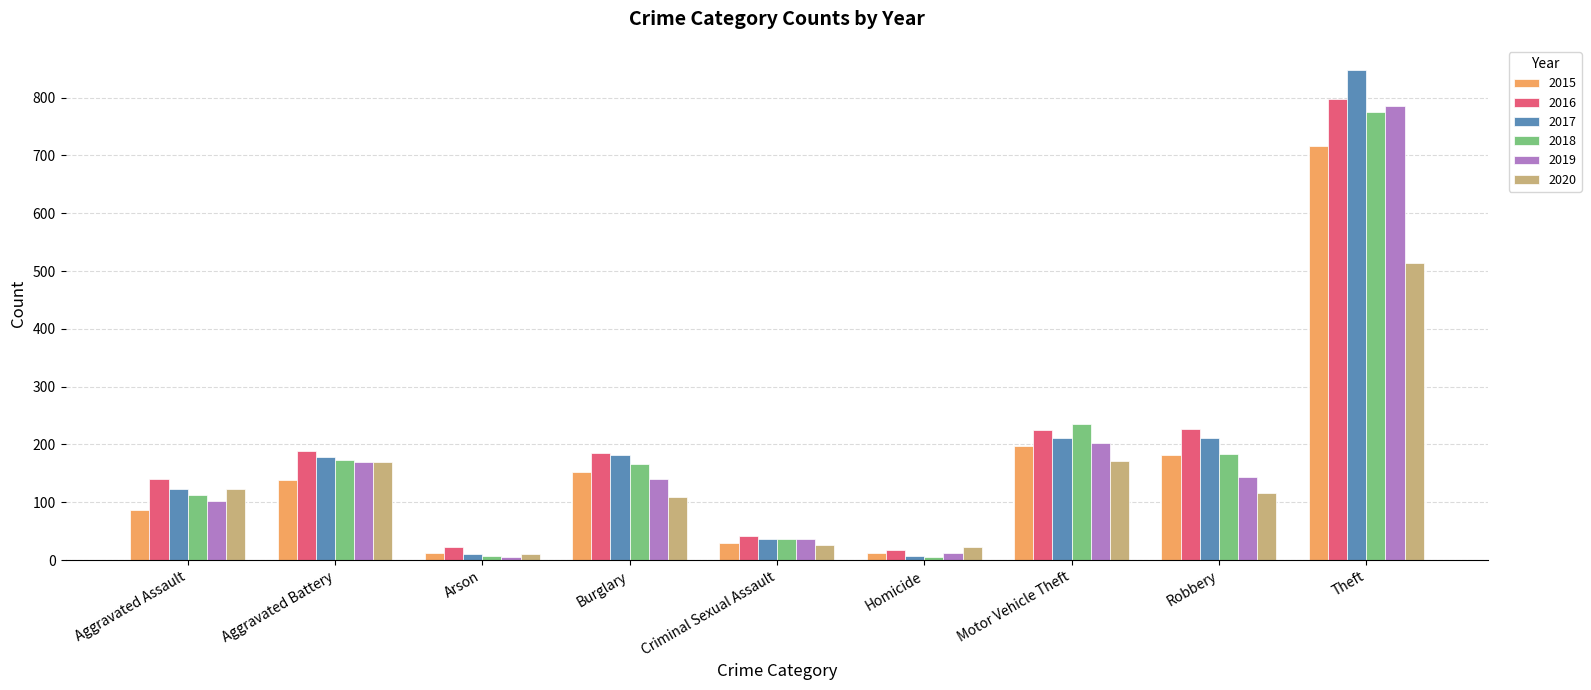

What is the difference between the 2018 values at Motor Vehicle Theft and Robbery?

51